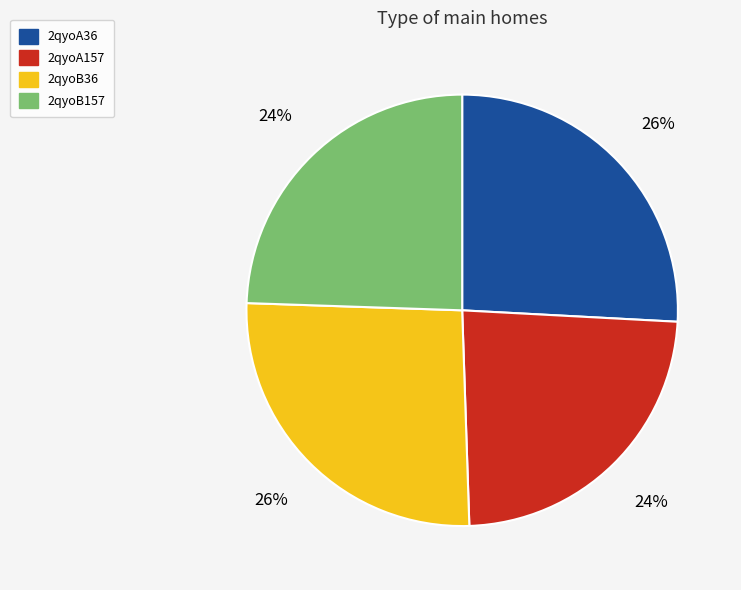

What is the ratio of the value at 2qyoA36 to the value at 2qyoB36?

1.0